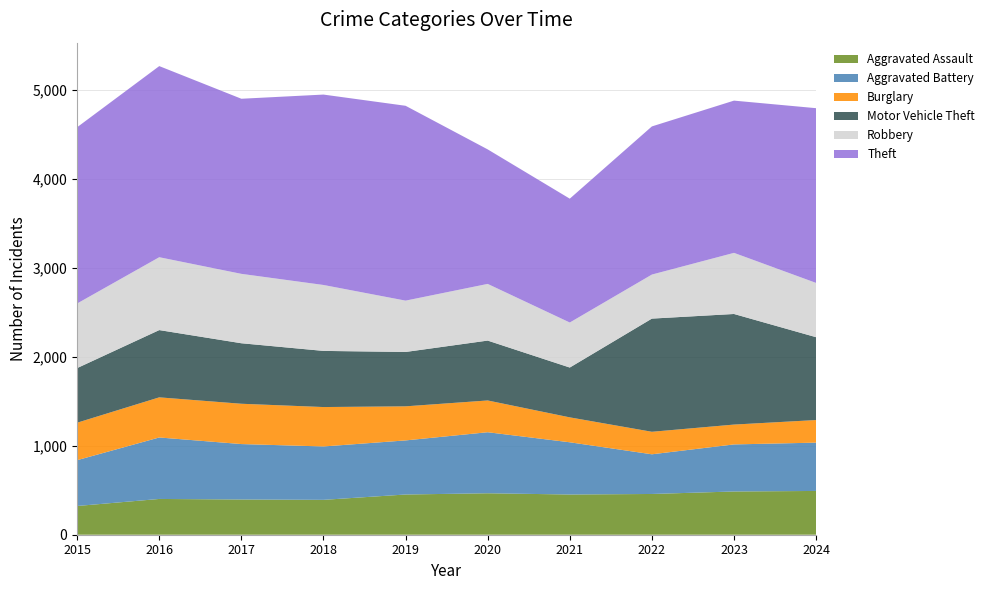

Reading right to left, extract all data points from this chart.

Aggravated Assault: 492	486	458	452	466	452	392	396	402	323
Aggravated Battery: 543	529	446	587	686	608	600	623	691	515
Burglary: 254	223	253	280	357	383	443	453	451	421
Motor Vehicle Theft: 931	1243	1272	560	673	611	631	680	756	614
Robbery: 610	687	495	506	637	577	741	780	819	726
Theft: 1964	1711	1665	1392	1512	2190	2140	1968	2148	1981